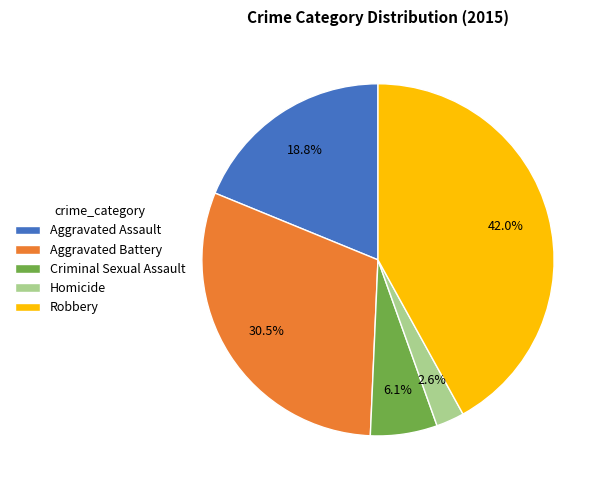

The Criminal Sexual Assault slice represents 16% of the pie. True or false?

False